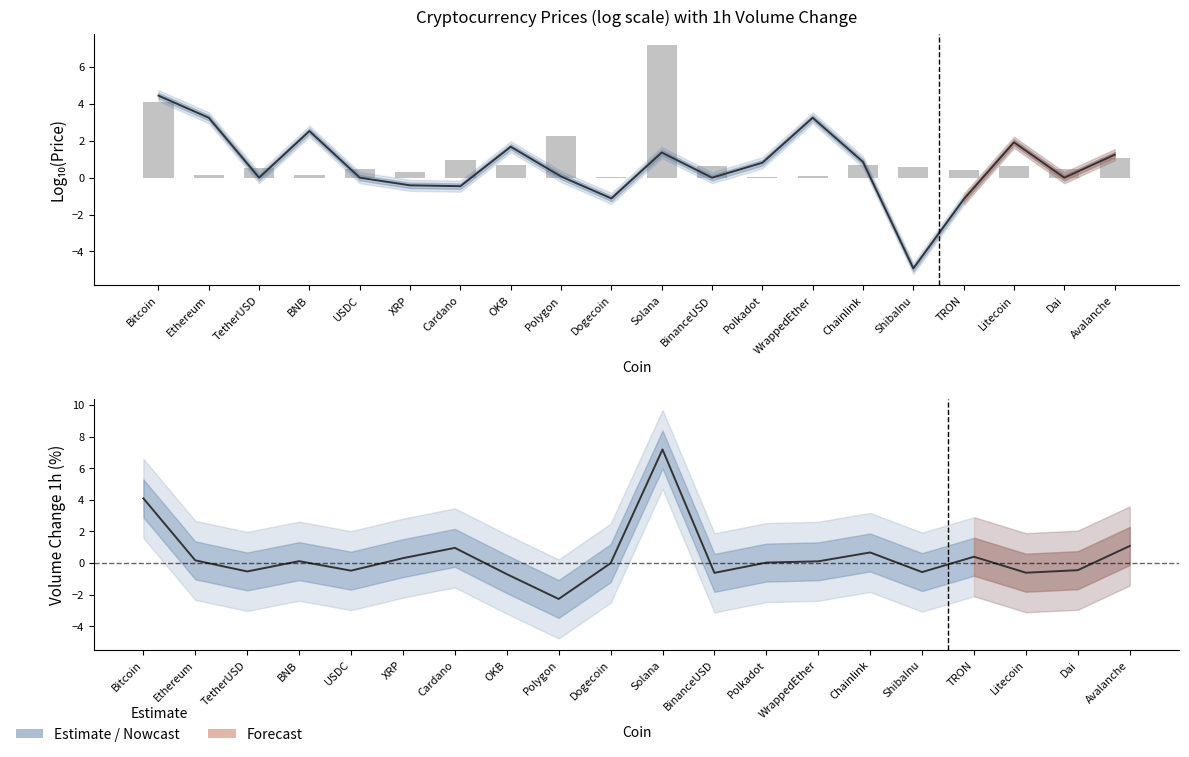

Reading left to right, list all the values displayed in this chart.

Log10(Price): Bitcoin=4.5	Ethereum=3.3	TetherUSD=-0.0	BNB=2.5	USDC=-0.0	XRP=-0.4	Cardano=-0.5	OKB=1.7	Polygon=0.1	Dogecoin=-1.1	Solana=1.4	BinanceUSD=-0.0	Polkadot=0.8	WrappedEther=3.3	Chainlink=0.9	ShibaInu=-4.9	TRON=-1.2	Litecoin=1.9	Dai=-0.0	Avalanche=1.2
Volume 1h %: Bitcoin=4.1	Ethereum=0.2	TetherUSD=-0.5	BNB=0.1	USDC=-0.5	XRP=0.3	Cardano=1.0	OKB=-0.7	Polygon=-2.3	Dogecoin=-0.0	Solana=7.2	BinanceUSD=-0.6	Polkadot=0.0	WrappedEther=0.1	Chainlink=0.7	ShibaInu=-0.6	TRON=0.4	Litecoin=-0.6	Dai=-0.5	Avalanche=1.1